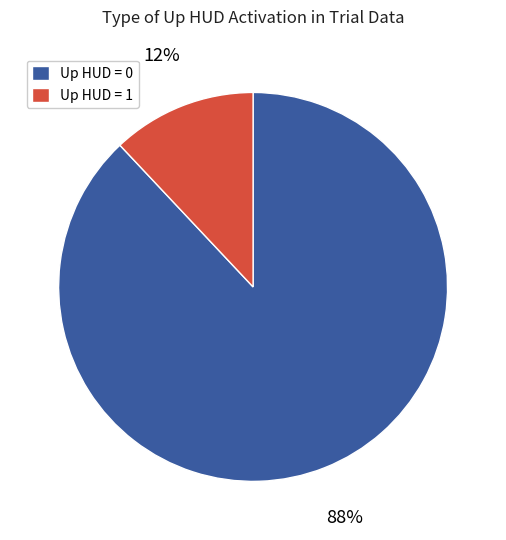

Between Up HUD = 1 and Up HUD = 0, which is larger?

Up HUD = 0